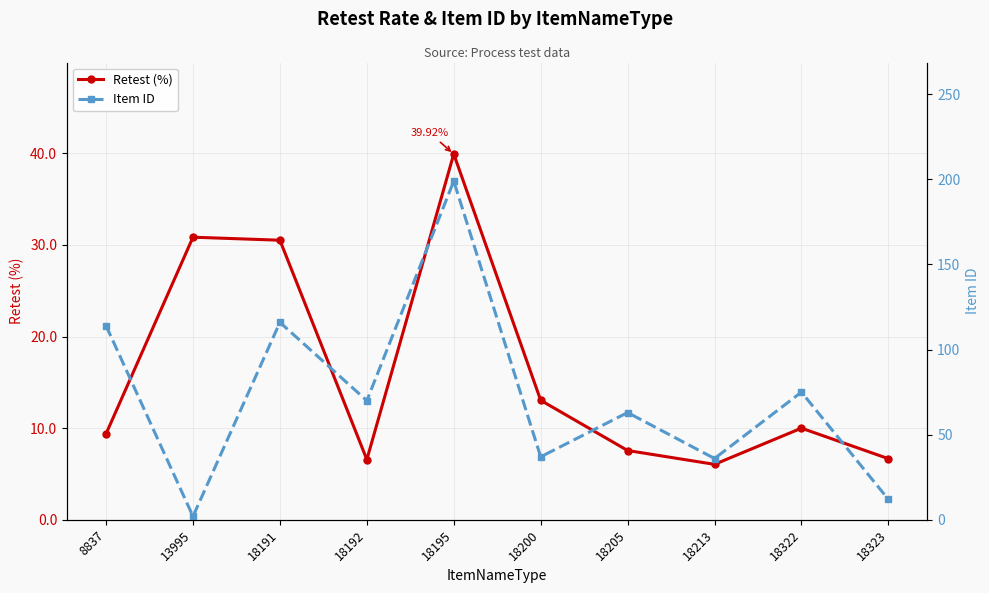

Which series changed the most between 13995 and 18205?

Item ID